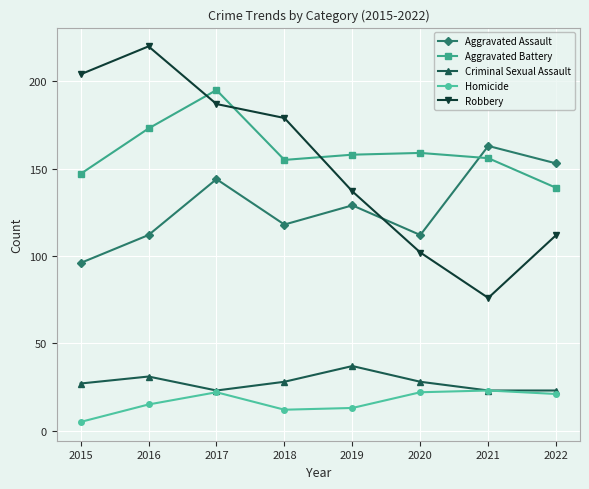

What is the maximum value for Homicide?

23